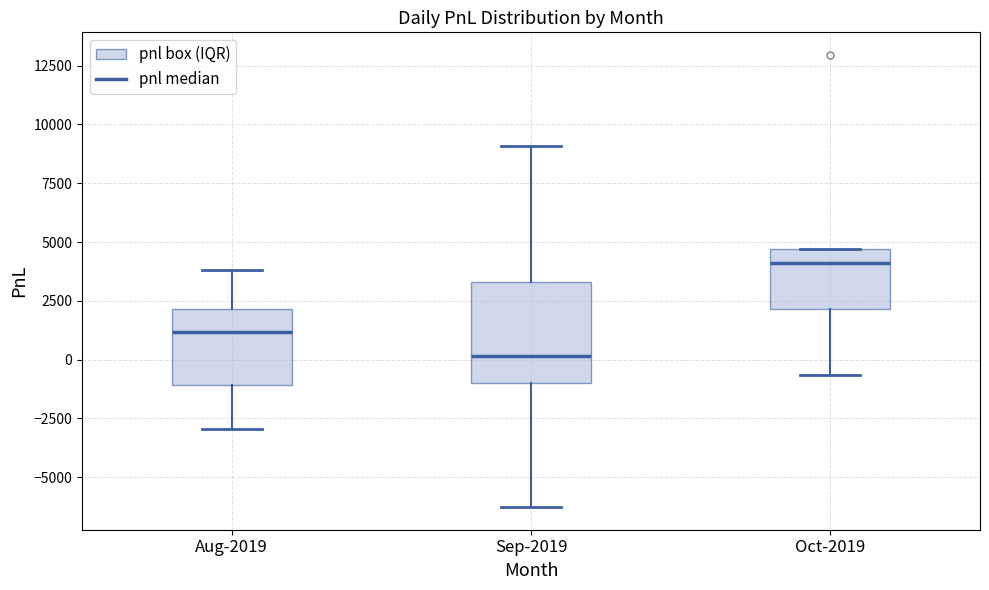

Which box has the highest median line?

Oct-2019